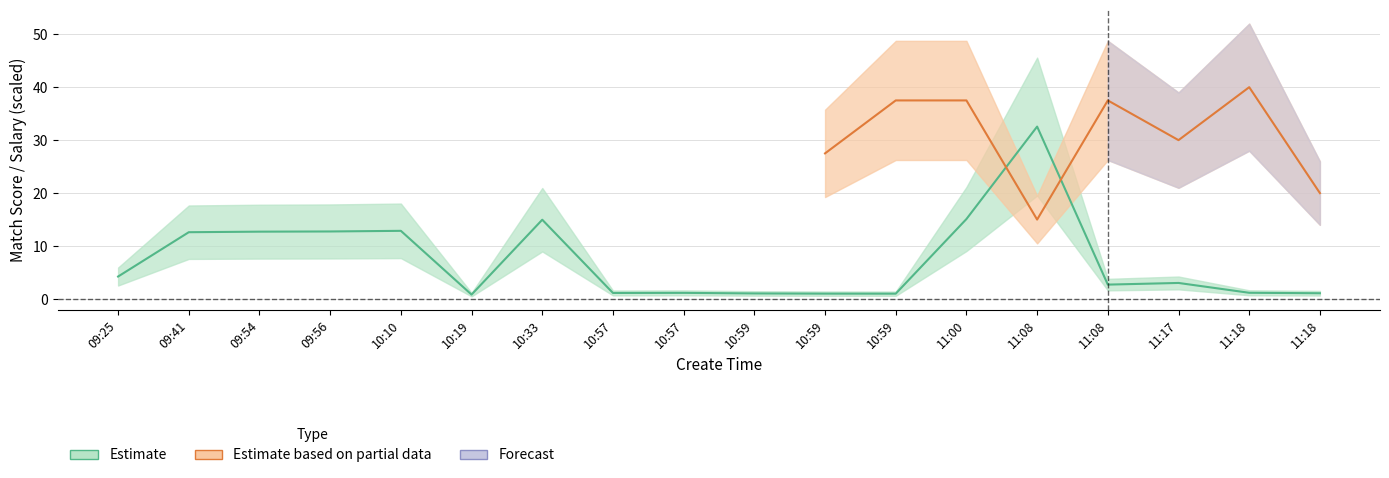

Rank the categories by value from lowest to highest.

10:19, 10:59, 10:59, 10:59, 11:18, 10:57, 10:57, 11:18, 11:08, 11:17, 09:25, 09:41, 09:54, 09:56, 10:10, 10:33, 11:00, 11:08